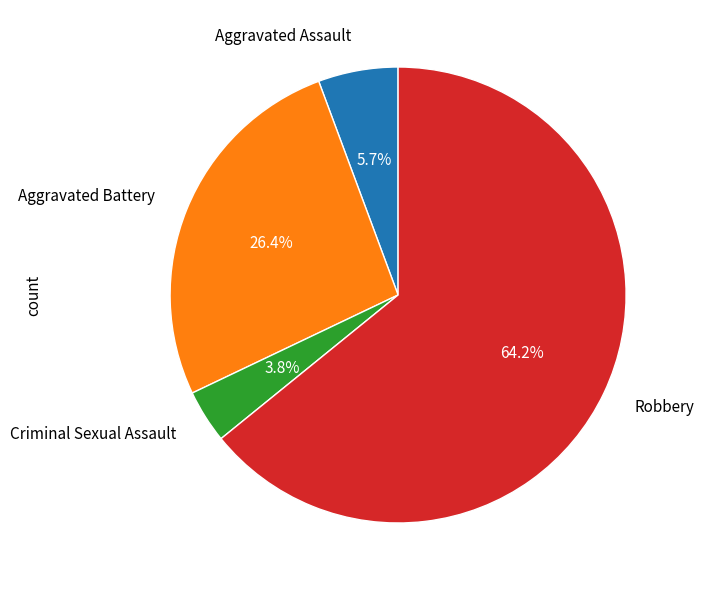

Is there any slice that represents more than half of the pie?

Yes